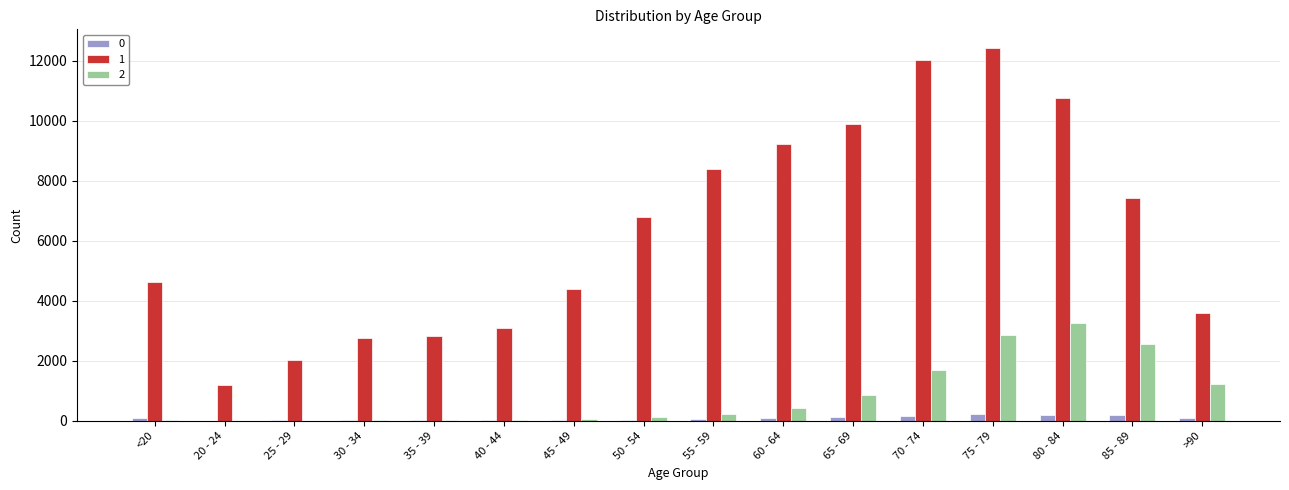

What is the maximum value shown in the chart?

12434